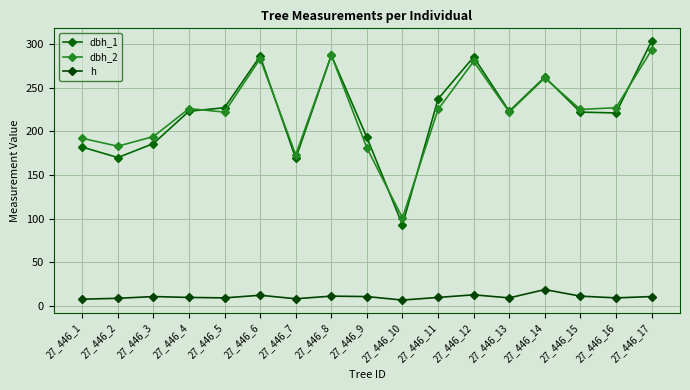

What is the value of the dbh_1 point at the 10th from the left?

93.0